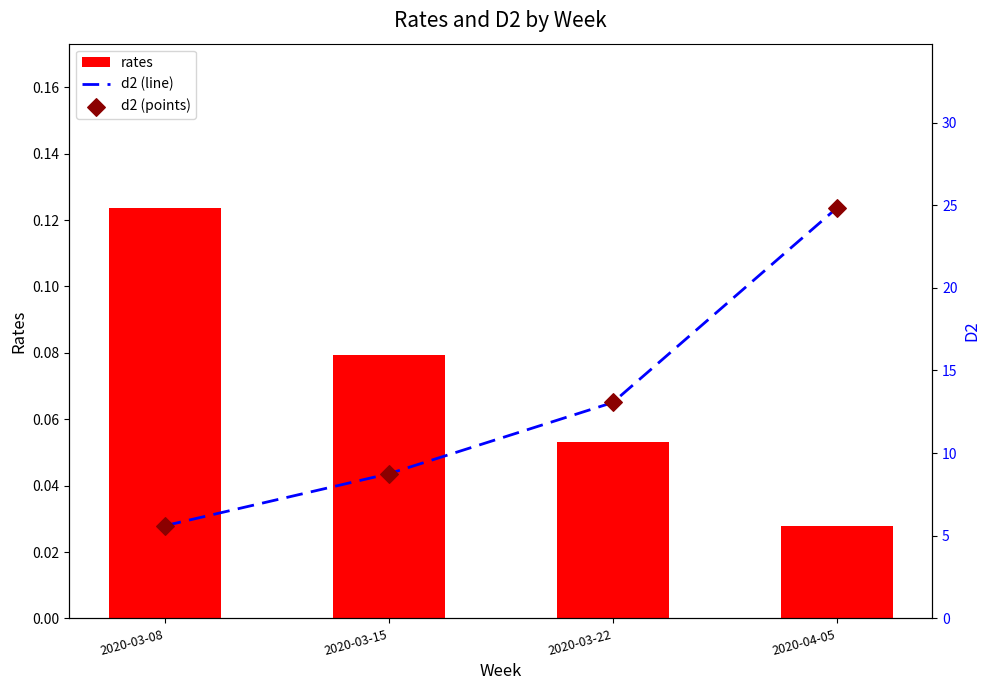

Which series reaches the minimum Y coordinate?

rates